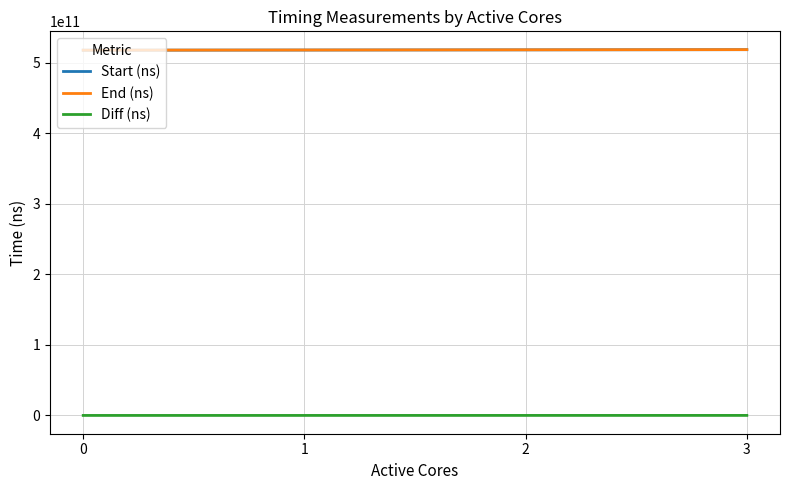

True or false: Start (ns) and Diff (ns) intersect in this chart.

False